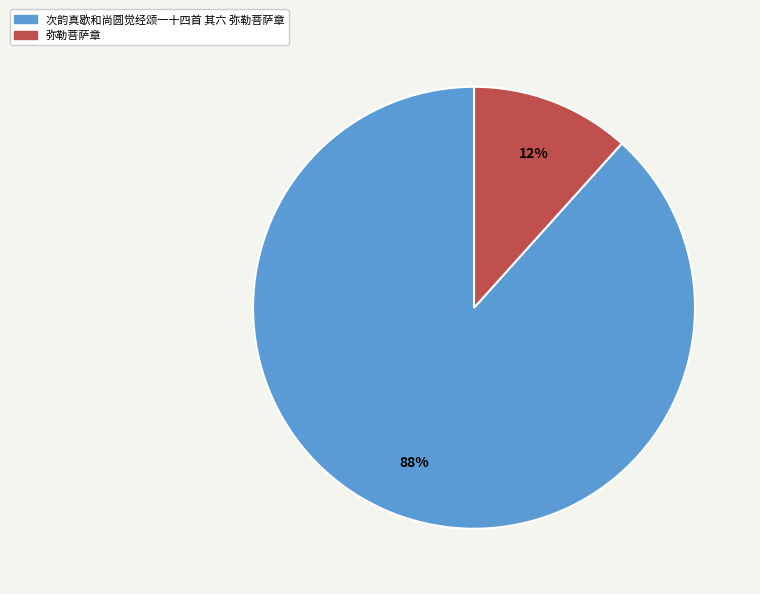

Rank the categories by value from highest to lowest.

次韵真歇和尚圆觉经颂一十四首 其六 弥勒菩萨章, 弥勒菩萨章